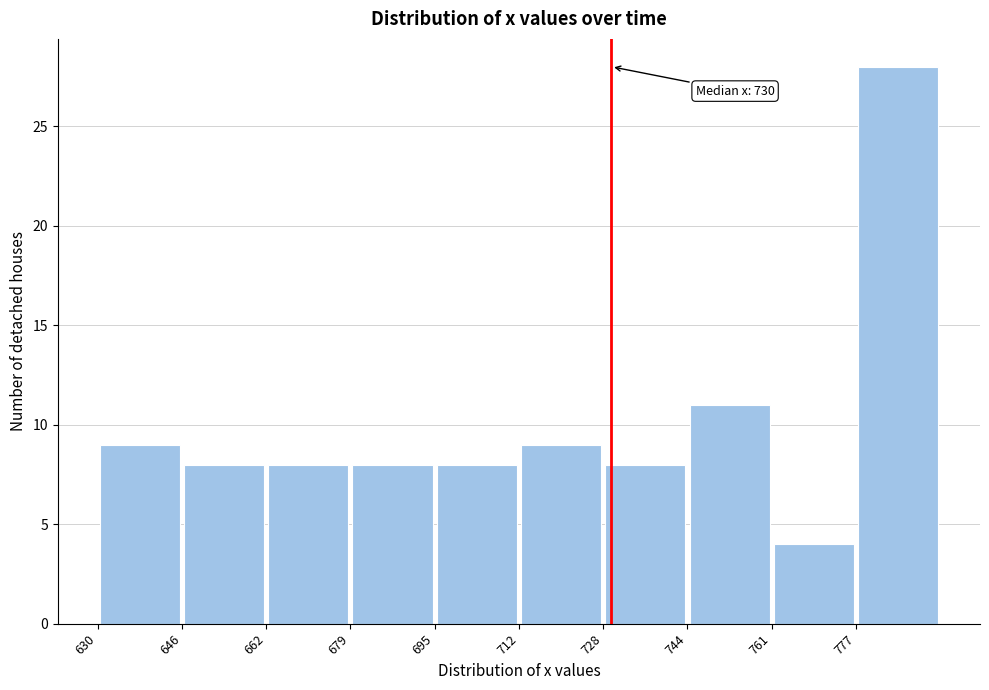

Which range on the x-axis has the tallest bar?

777.6 to 794.0